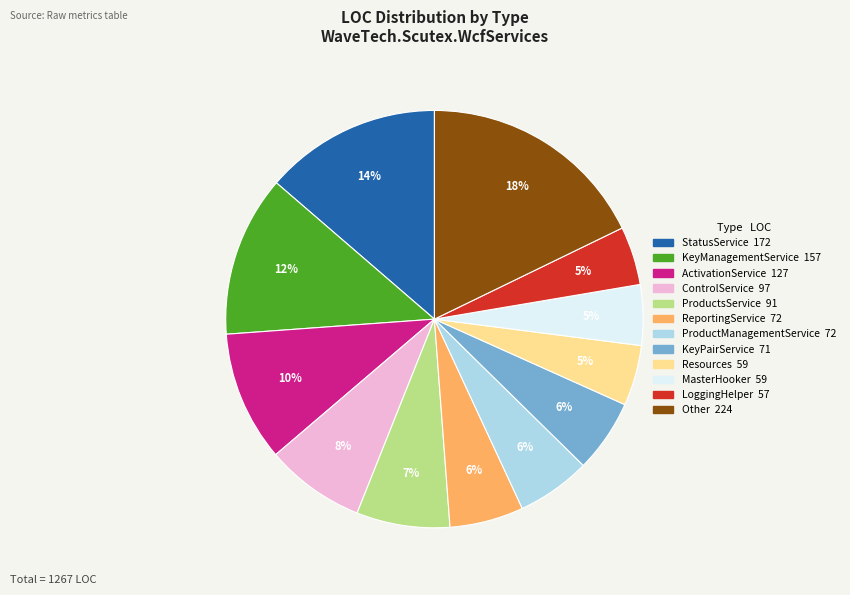

Does any single category account for the majority?

No